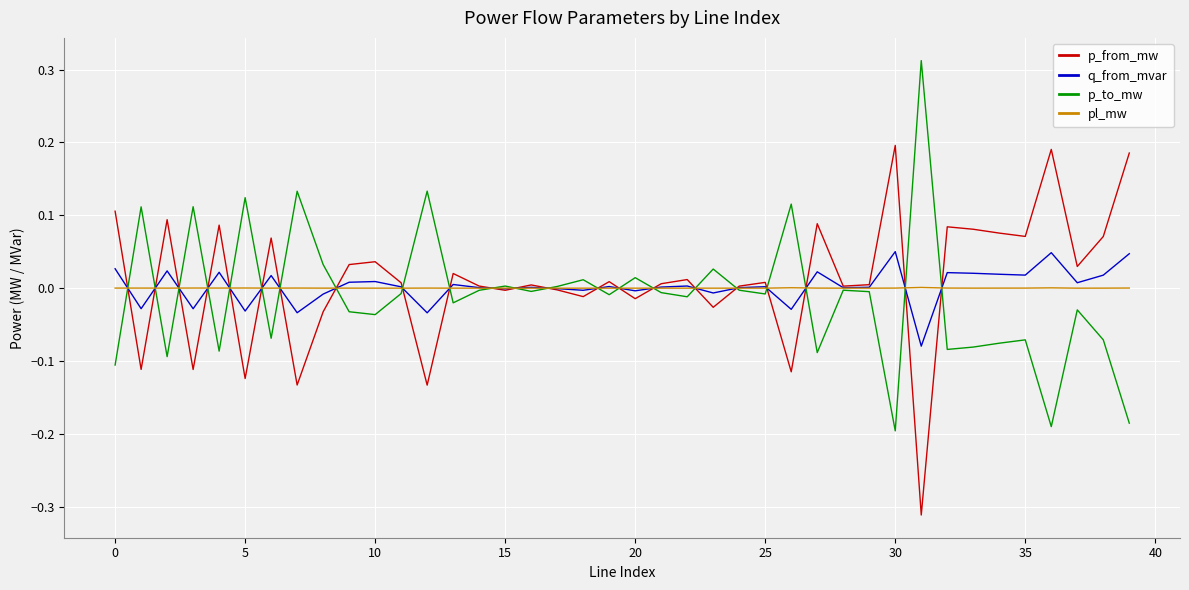

What is the sum of all p_to_mw values?

-0.4